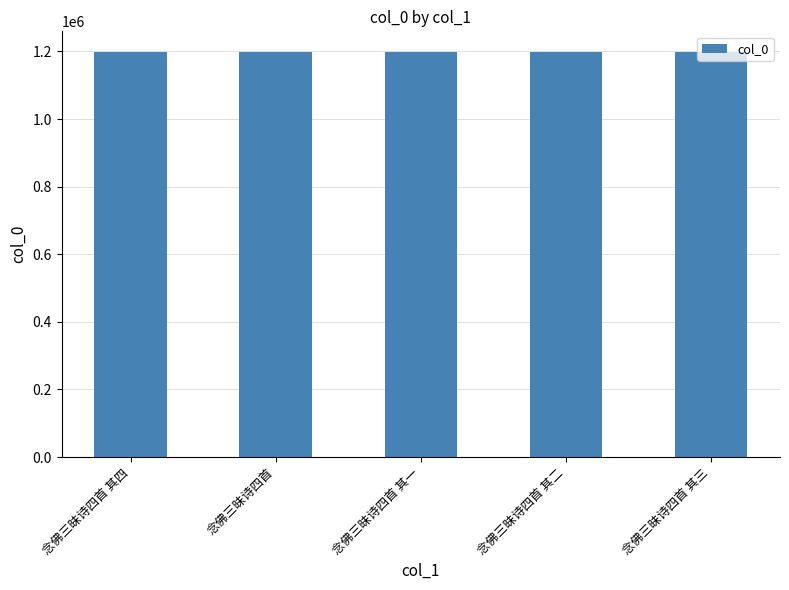

Are the bars horizontal?

No